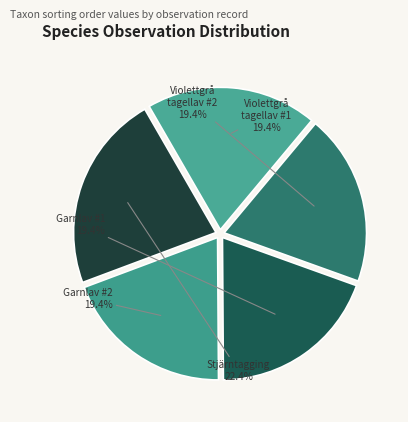

Which slice is the largest?

Stjärntagging (144671)